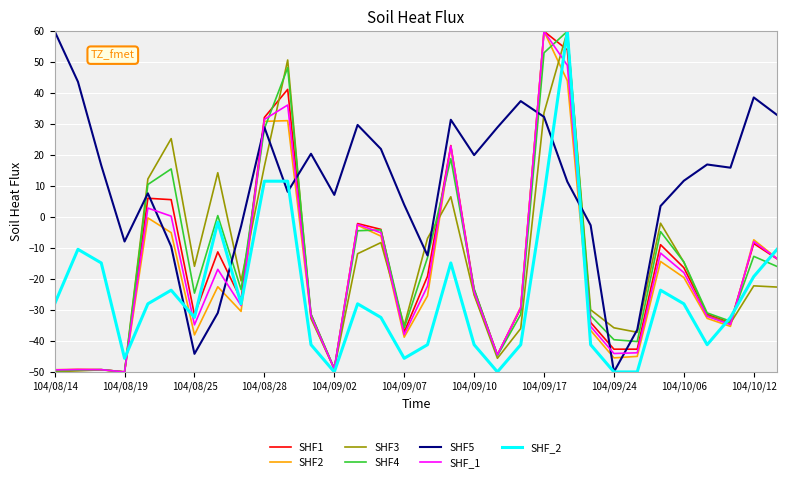

What is the minimum value for SHF3?

-50.0